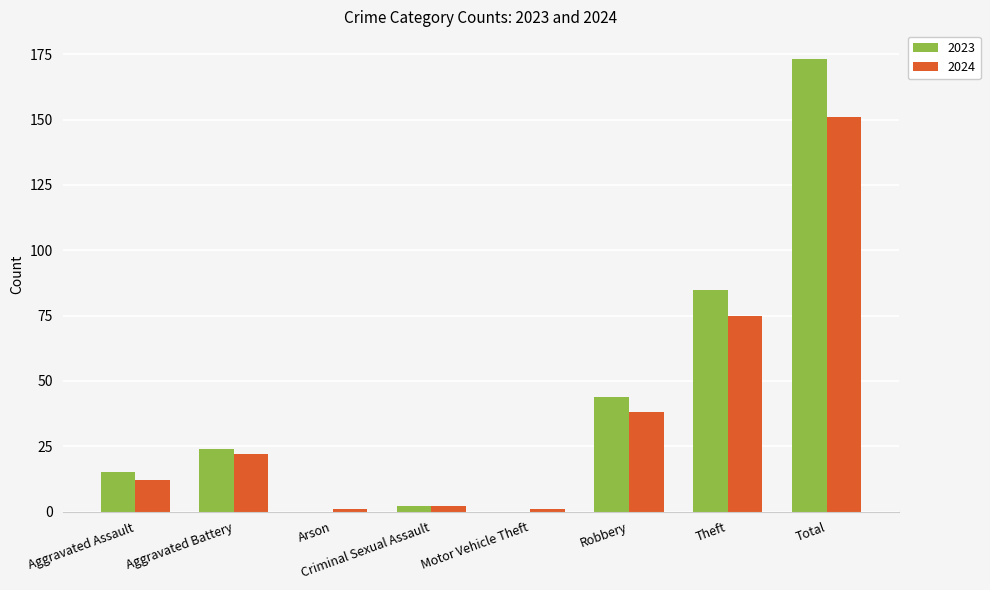

How many groups of bars are there?

8